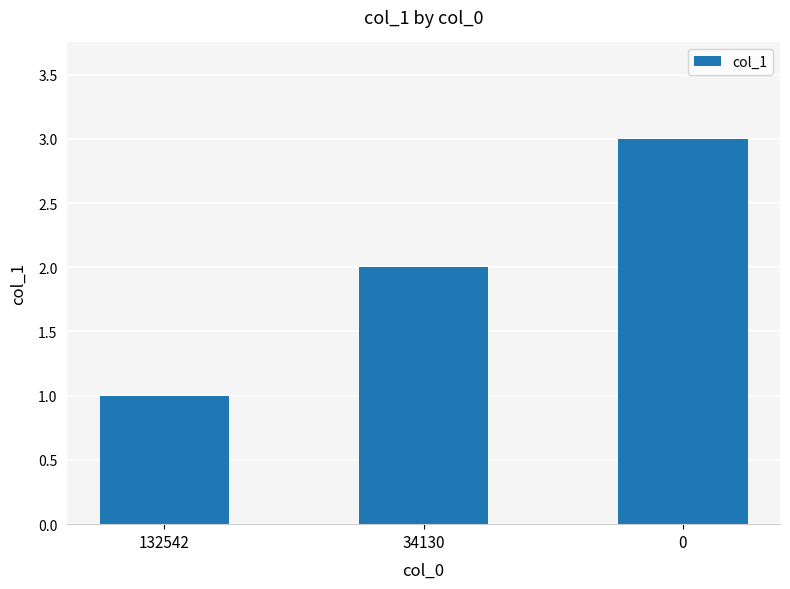

What is the greatest value displayed?

3